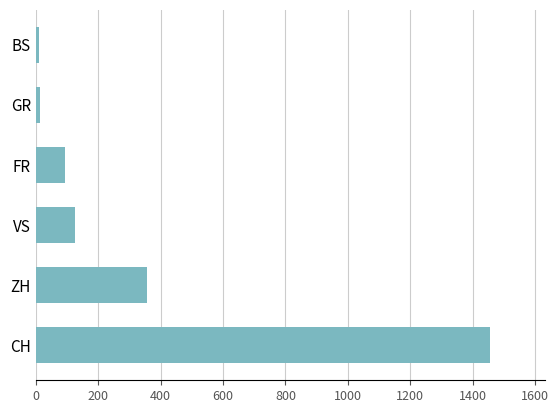

How many series are shown in this chart?

1